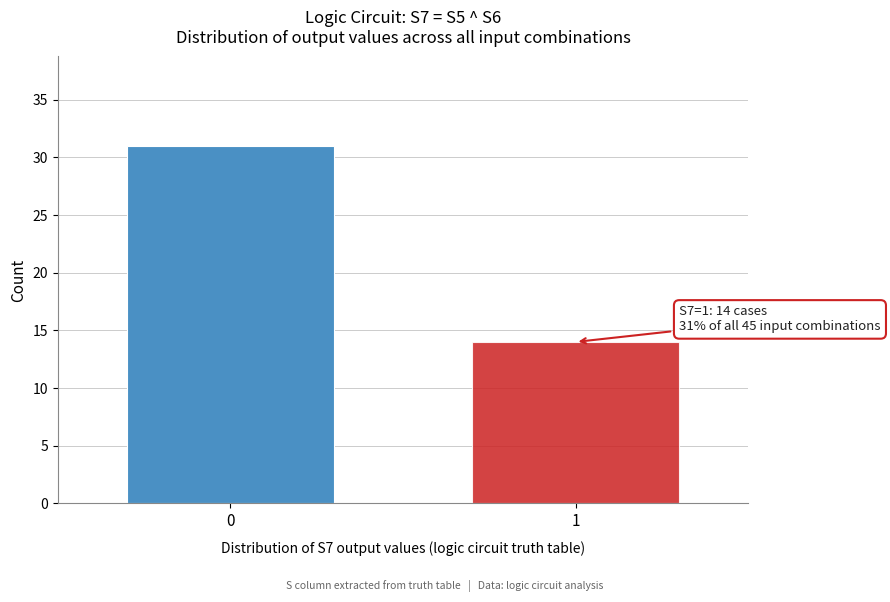

Reading left to right, extract all data points from this chart.

31	14